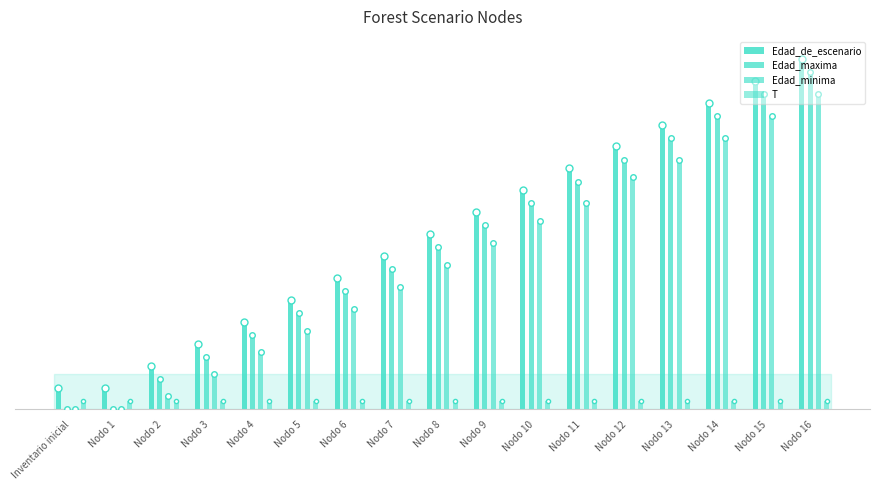

At which label is Edad_de_escenario closest to 42?

Nodo 8